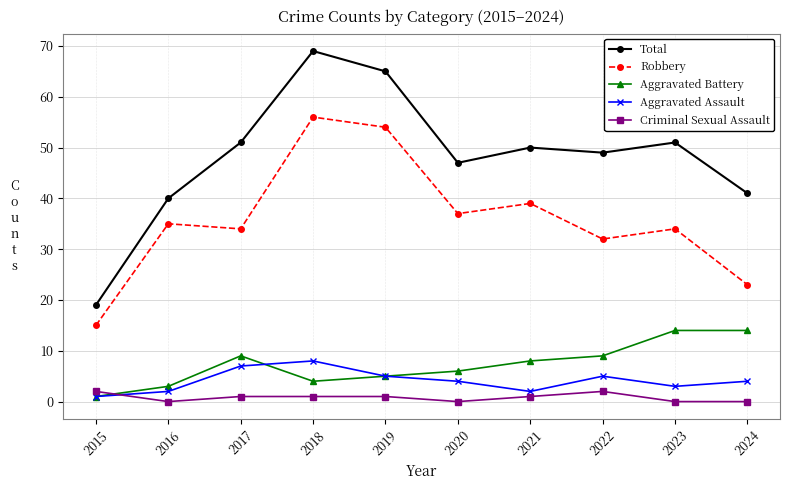

Is the value of Total at 2020 greater than the value of Aggravated Assault at 2017?

Yes